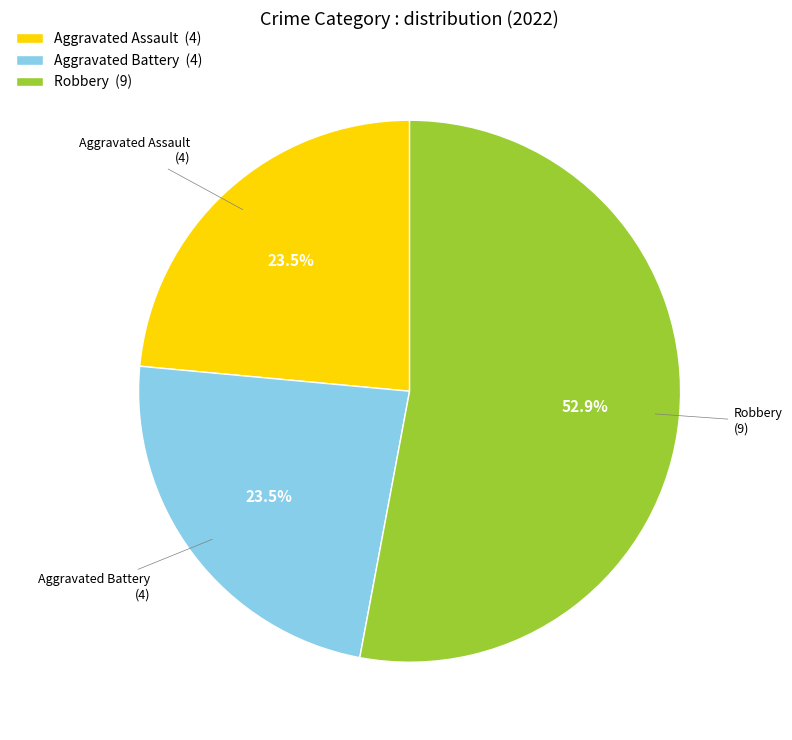

Is the sum of Robbery (9) and Aggravated Battery (4) greater than half?

Yes